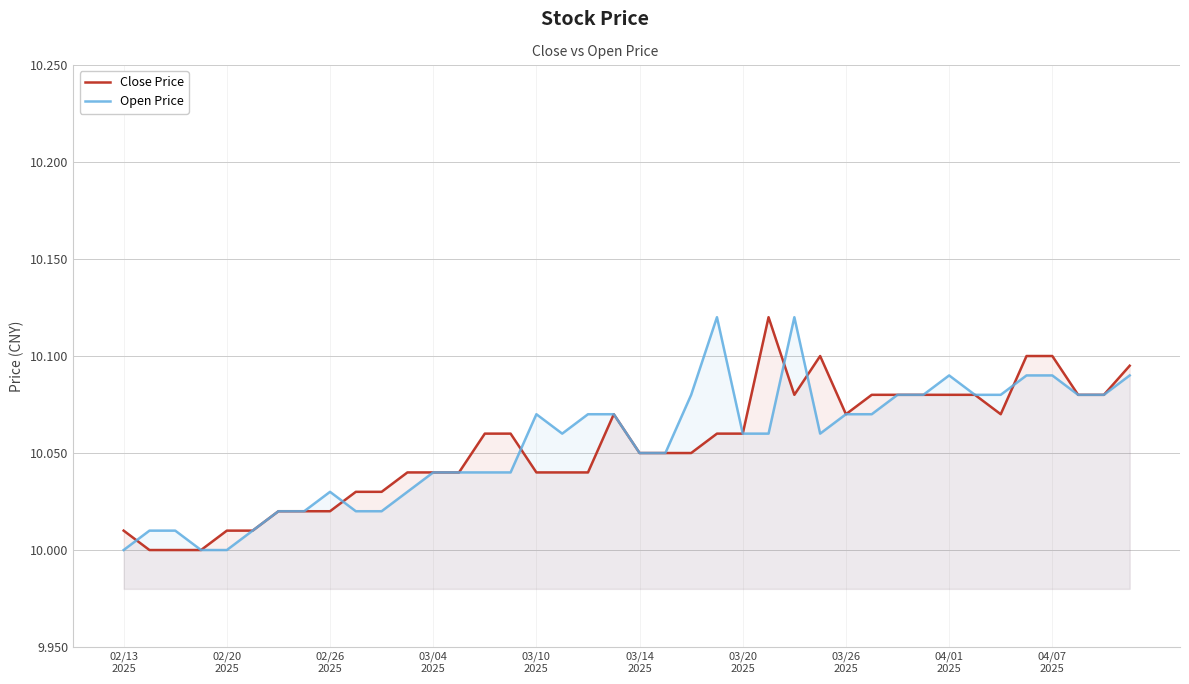

Reading right to left, what are all the values shown in this chart?

Close Price: 10.1	10.1	10.1	10.1	10.1	10.1	10.1	10.1	10.1	10.1	10.1	10.1	10.1	10.1	10.1	10.1	10.1	10.1	10.1	10.1	10.1	10.0	10.0	10.0	10.1	10.1	10.0	10.0	10.0	10.0	10.0	10.0	10.0	10.0	10.0	10.0	10.0	10.0	10.0	10.0
Open Price: 10.1	10.1	10.1	10.1	10.1	10.1	10.1	10.1	10.1	10.1	10.1	10.1	10.1	10.1	10.1	10.1	10.1	10.1	10.1	10.1	10.1	10.1	10.1	10.1	10.0	10.0	10.0	10.0	10.0	10.0	10.0	10.0	10.0	10.0	10.0	10.0	10.0	10.0	10.0	10.0